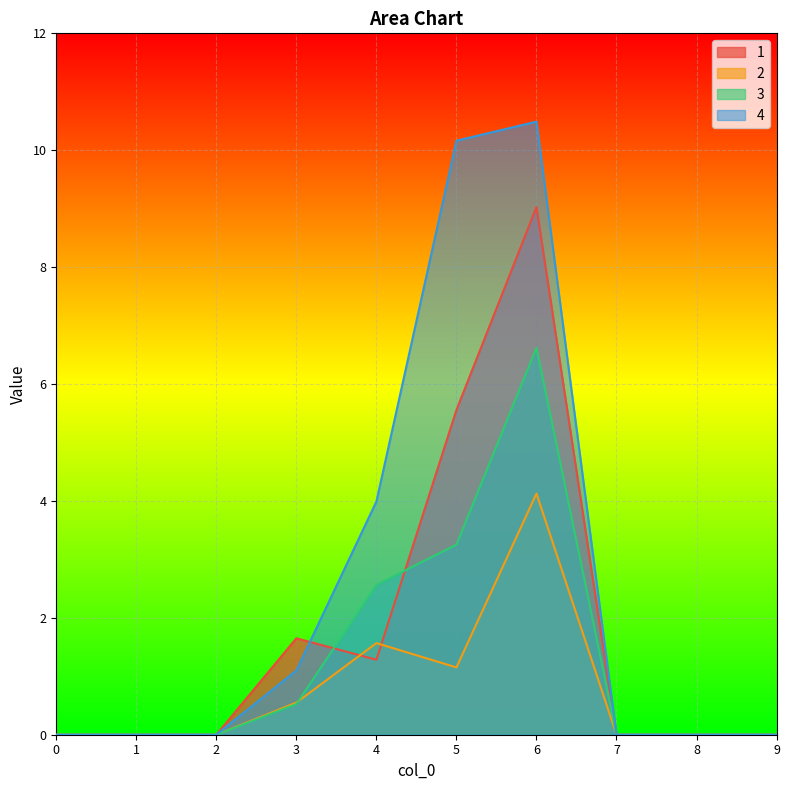

At how many categories does at least one series exceed 3?

3